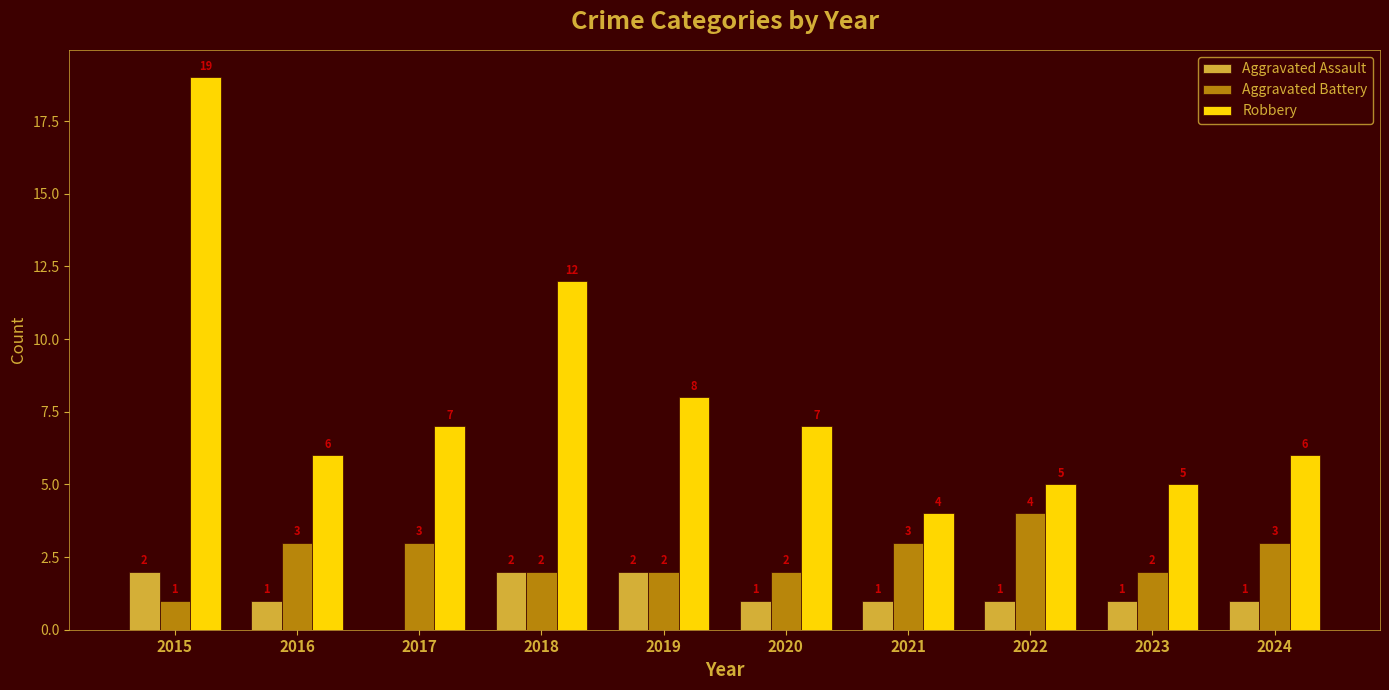

What is the maximum value shown in the chart?

19